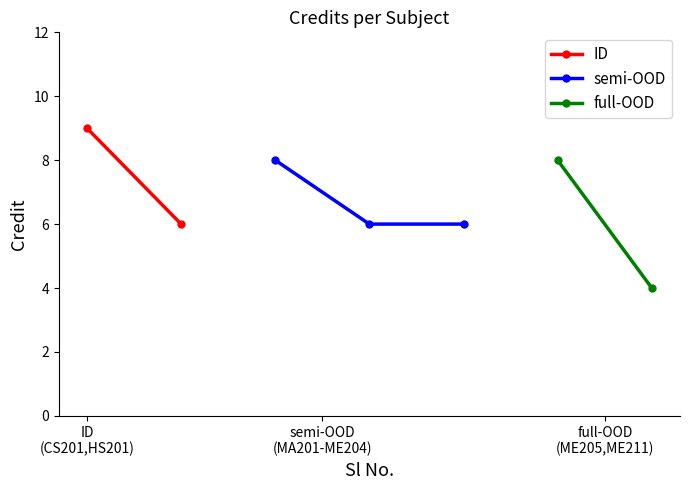

At which category does the chart reach its minimum across all series?

7